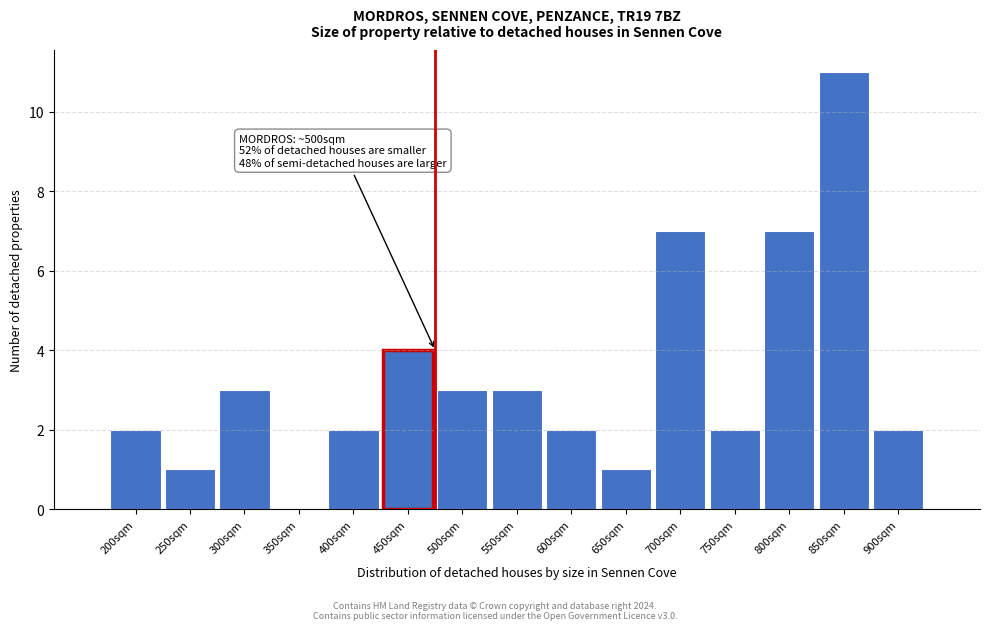

Reading left to right, transcribe all the data shown in this chart.

200sqm=2	250sqm=1	300sqm=3	350sqm=0	400sqm=2	450sqm=4	500sqm=3	550sqm=3	600sqm=2	650sqm=1	700sqm=7	750sqm=2	800sqm=7	850sqm=11	900sqm=2